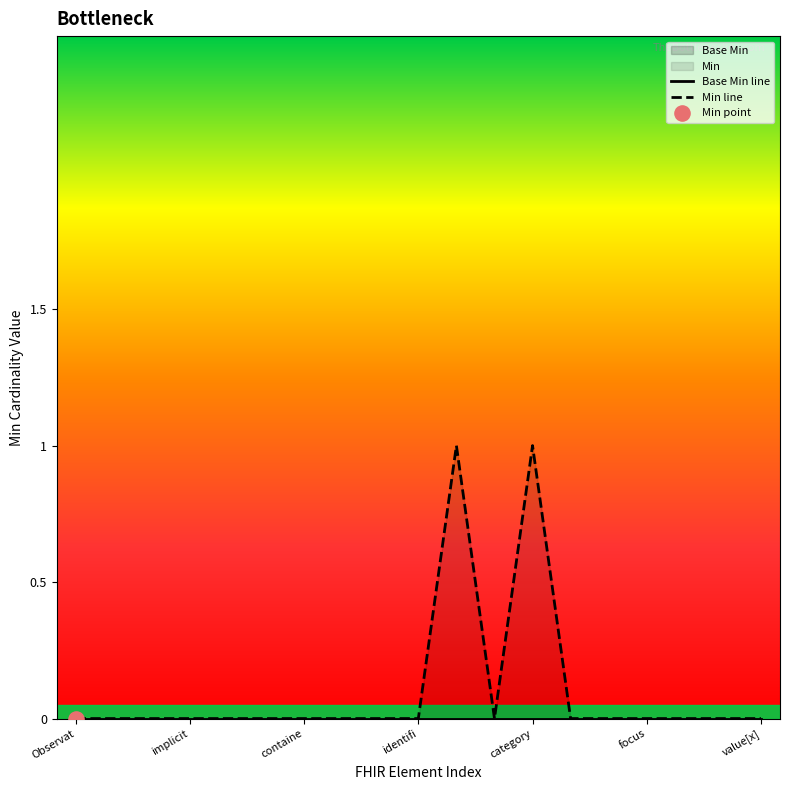

Which series reaches the minimum Y coordinate?

Base Min line